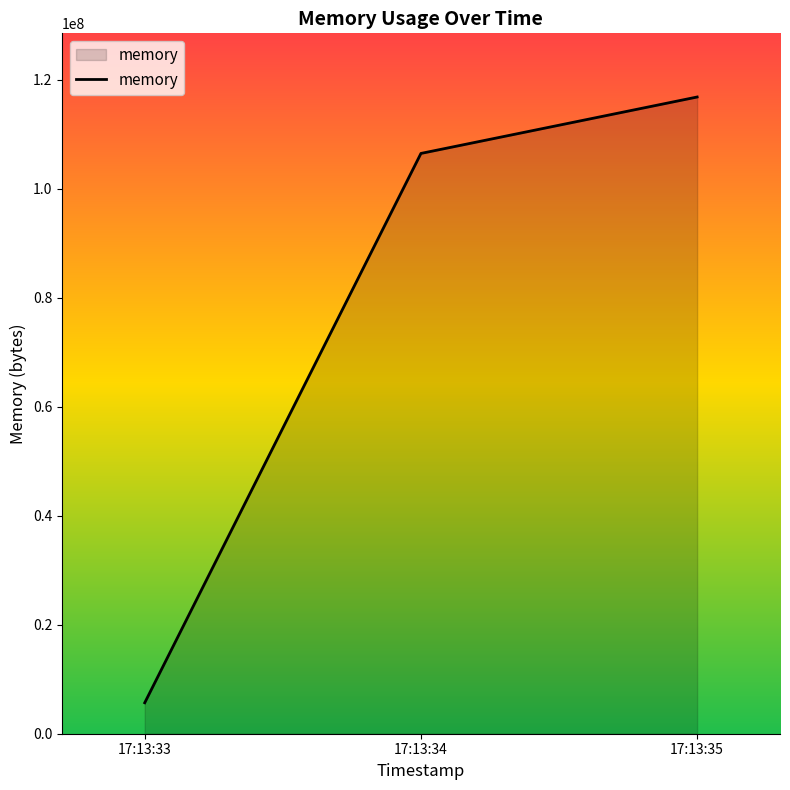

The value at 17:13:35 is 116850688. True or false?

True